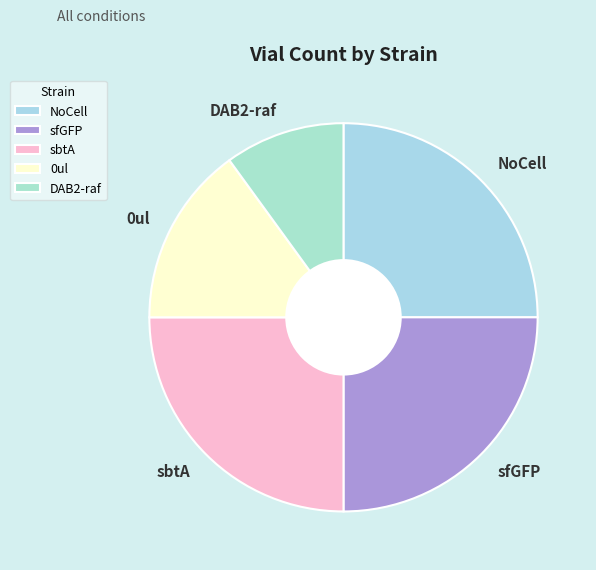

Is sfGFP the majority of the pie?

No